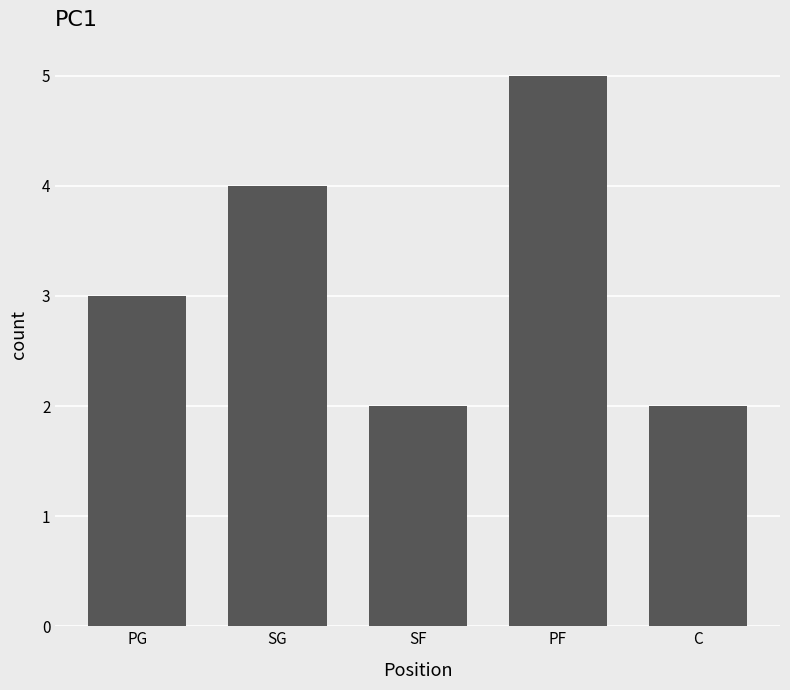

Reading left to right, extract all data points from this chart.

3	4	2	5	2